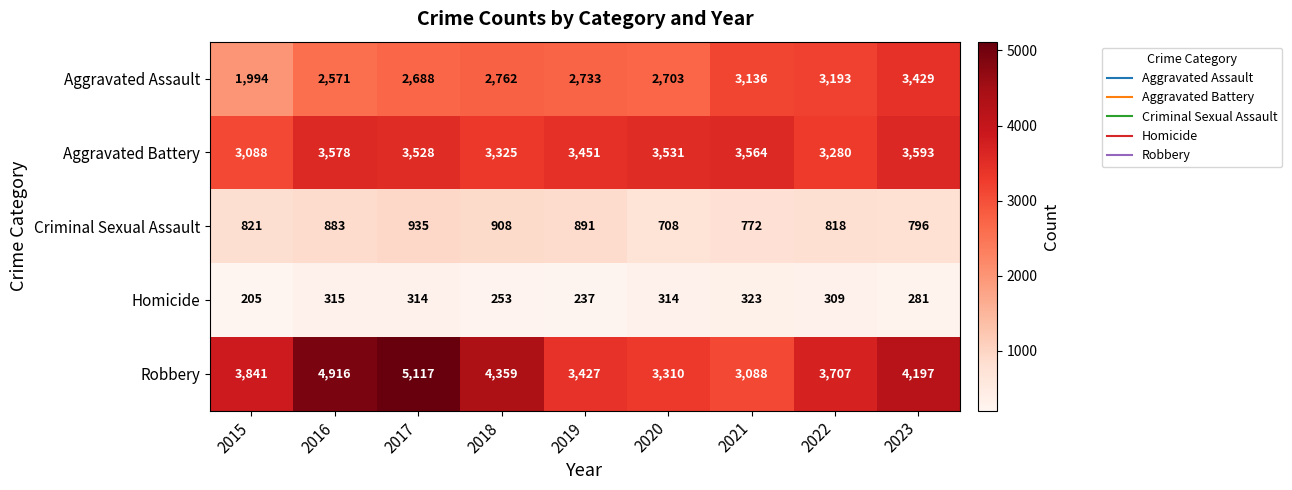

Which series has the largest range (max minus min)?

Robbery